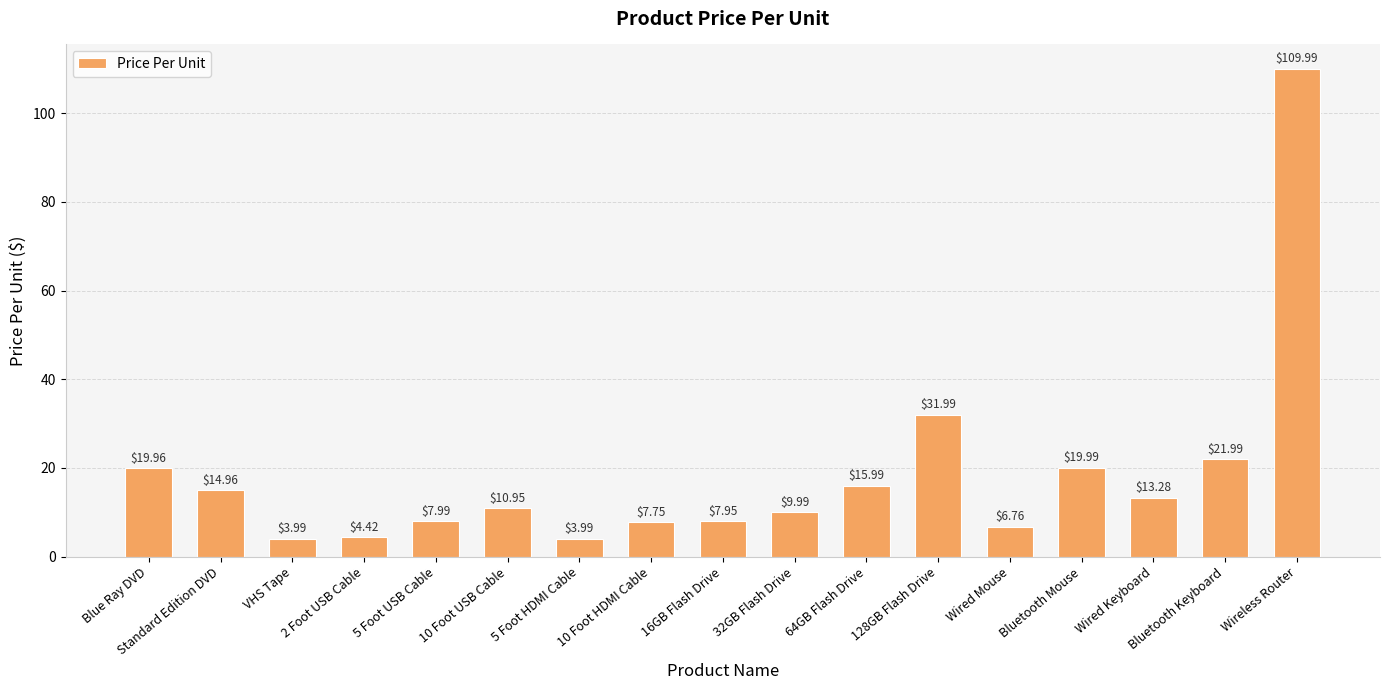

How many bars are there in total?

17